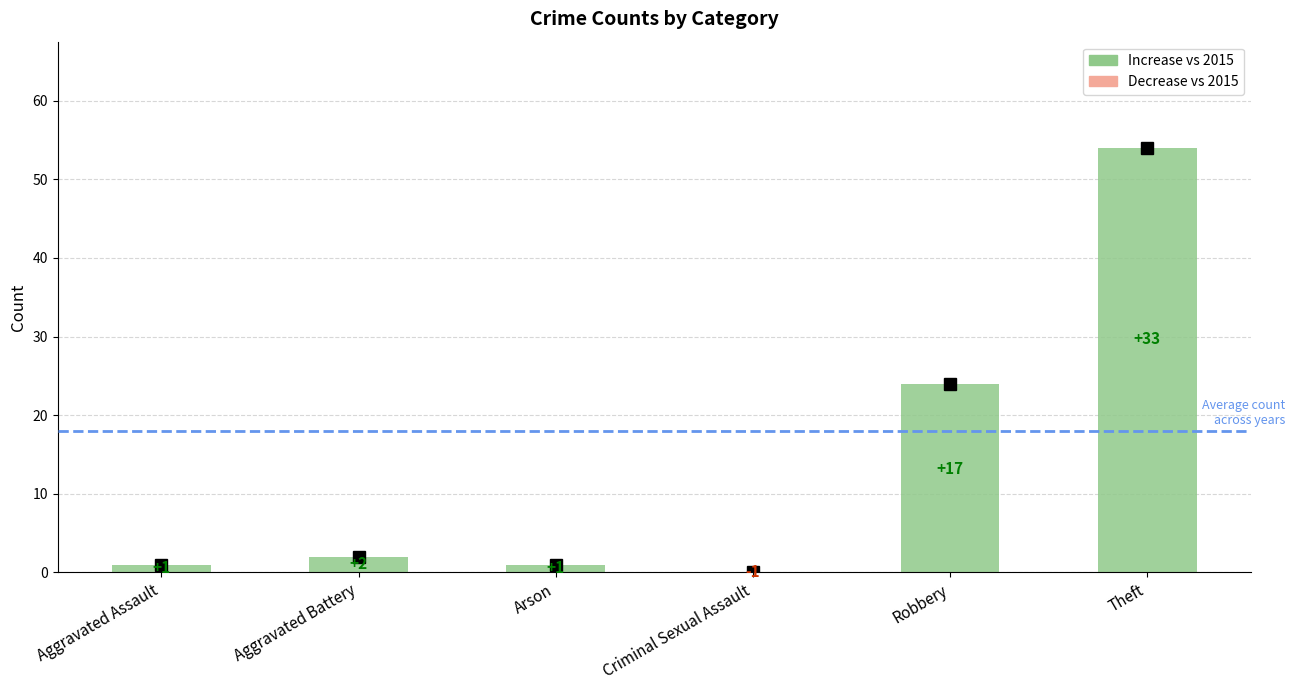

How many data points does each series have?

6